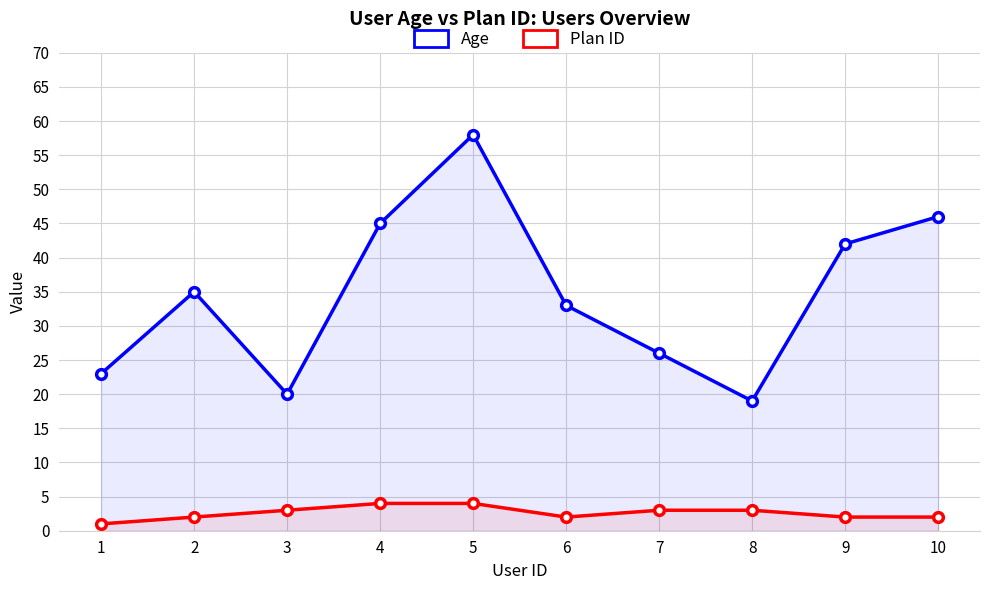

Which series has the largest total across all categories?

Age